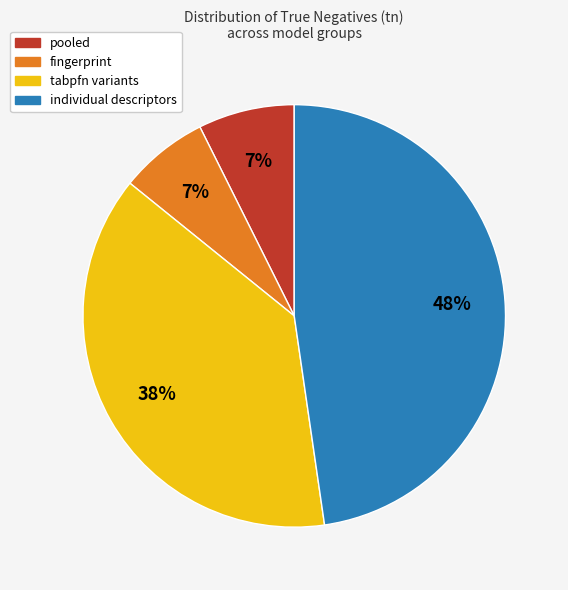

To the nearest percent, what is the average slice percentage?

25%